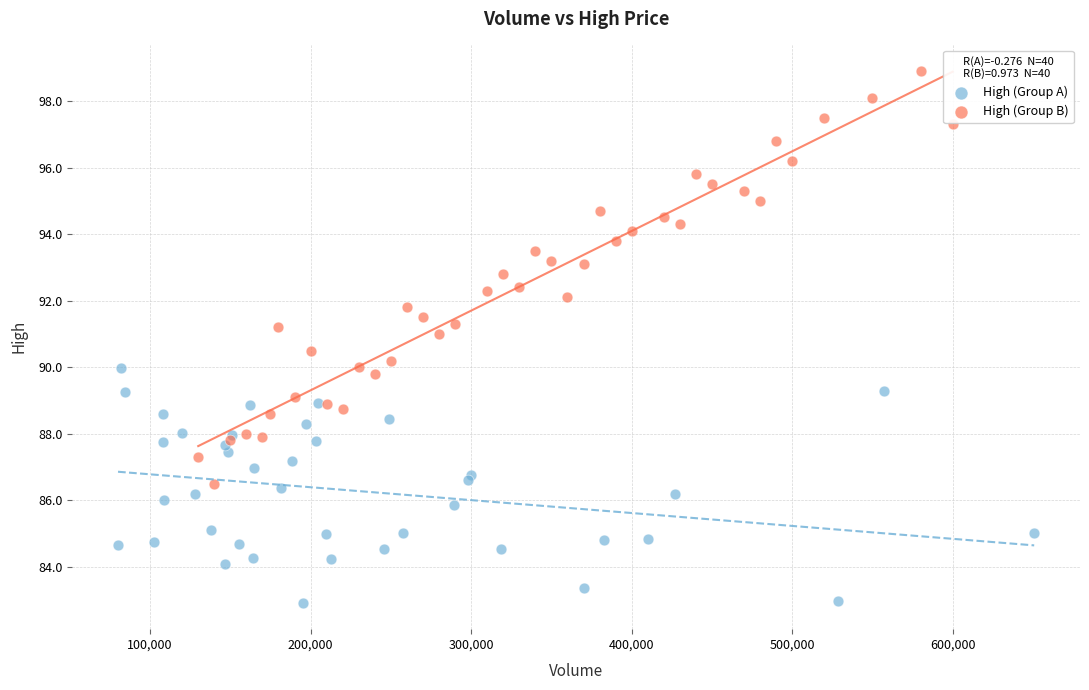

Which series reaches the maximum Y coordinate?

High (Group B)